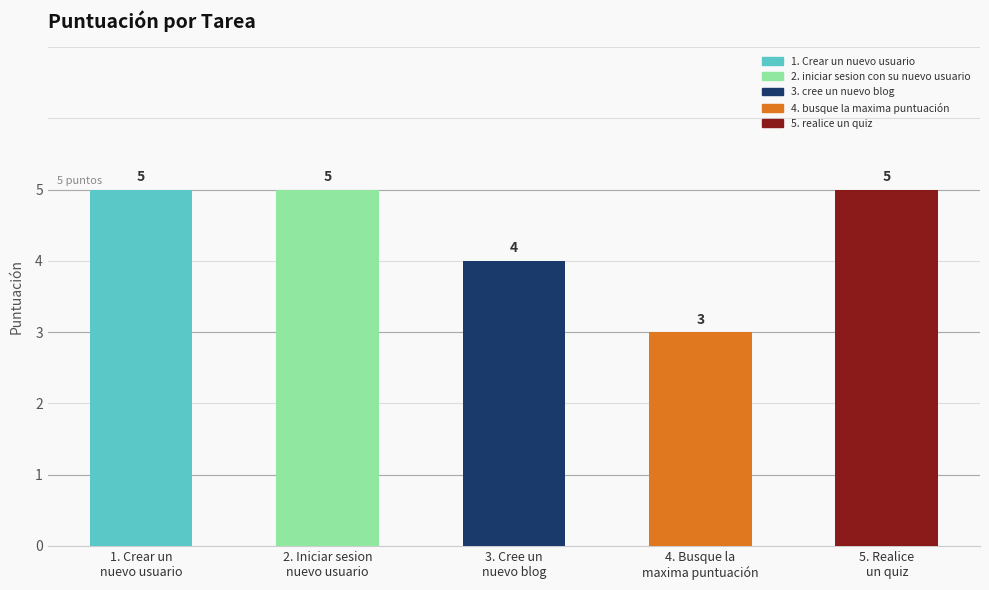

Count the values in the range 4 to 5.

4